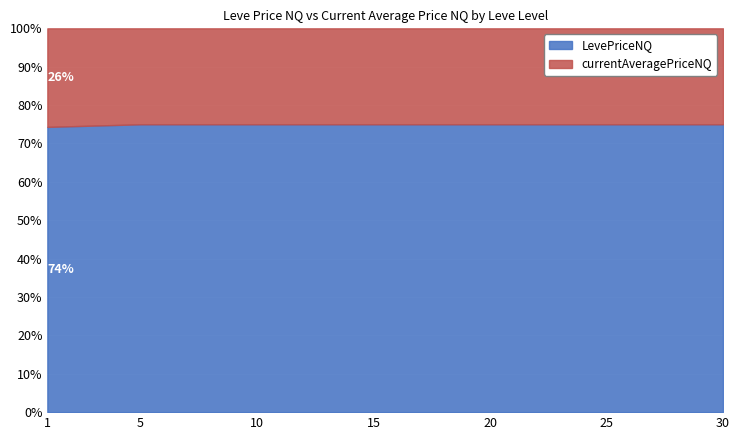

Where does the currentAveragePriceNQ series first go above 266?

1